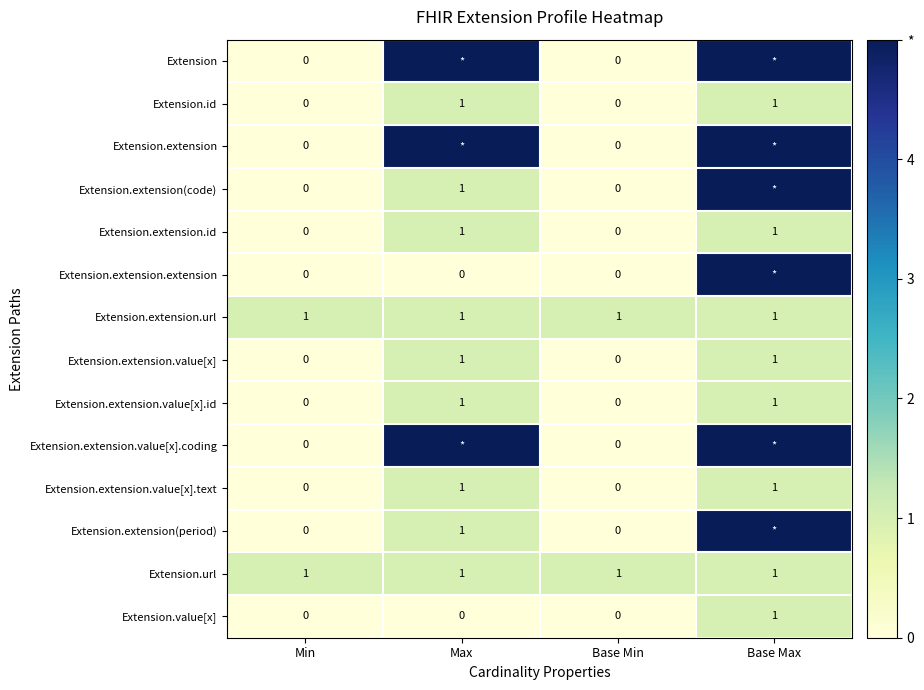

Count the number of data series in this chart.

14